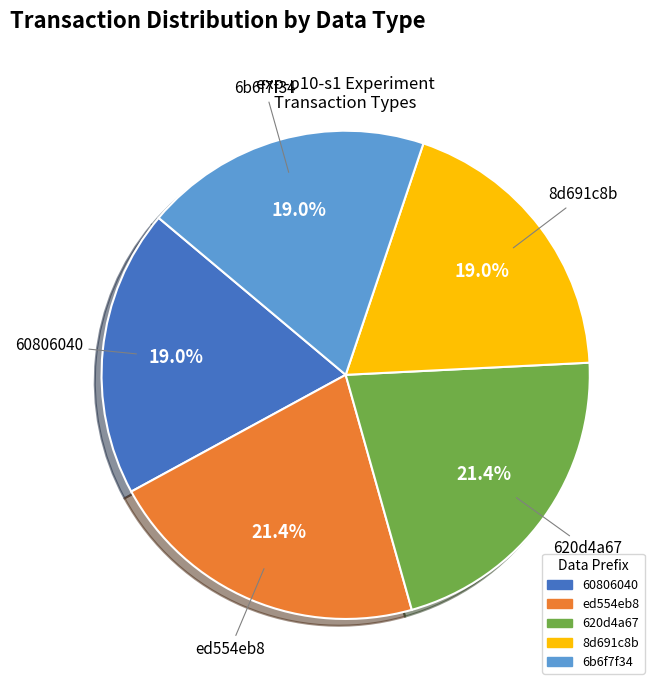

How many segments does this pie chart have?

5